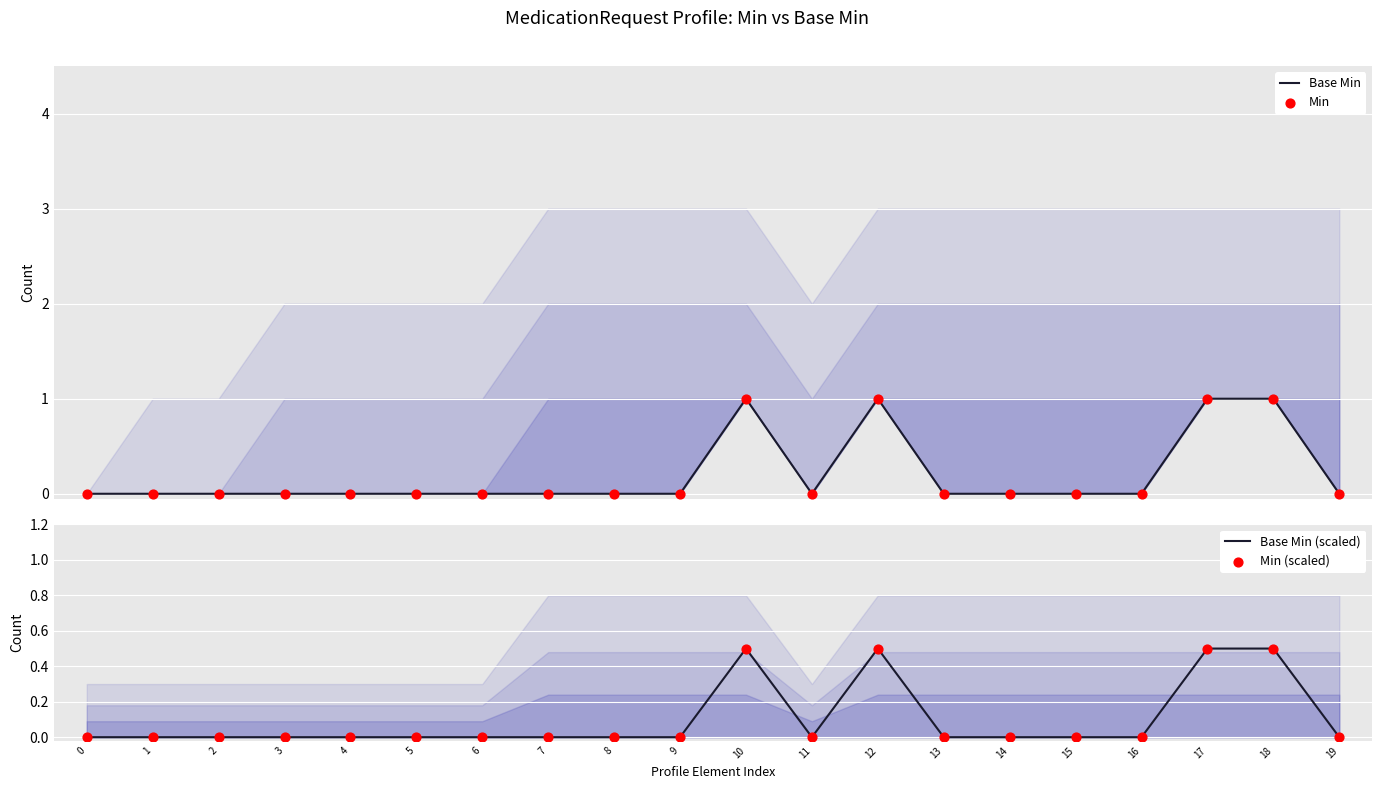

Which series contains the lowest Y value?

Base Min